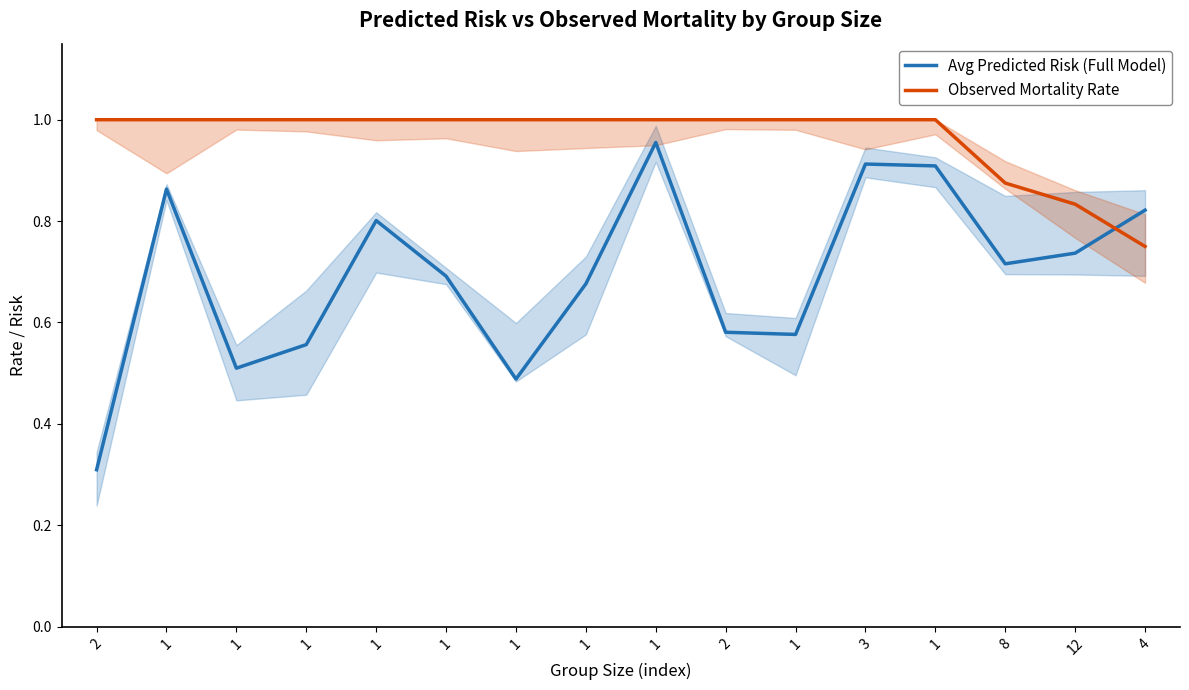

Between which two adjacent categories do Avg Predicted Risk (Full Model) and Observed Mortality Rate first intersect?

12 and 4